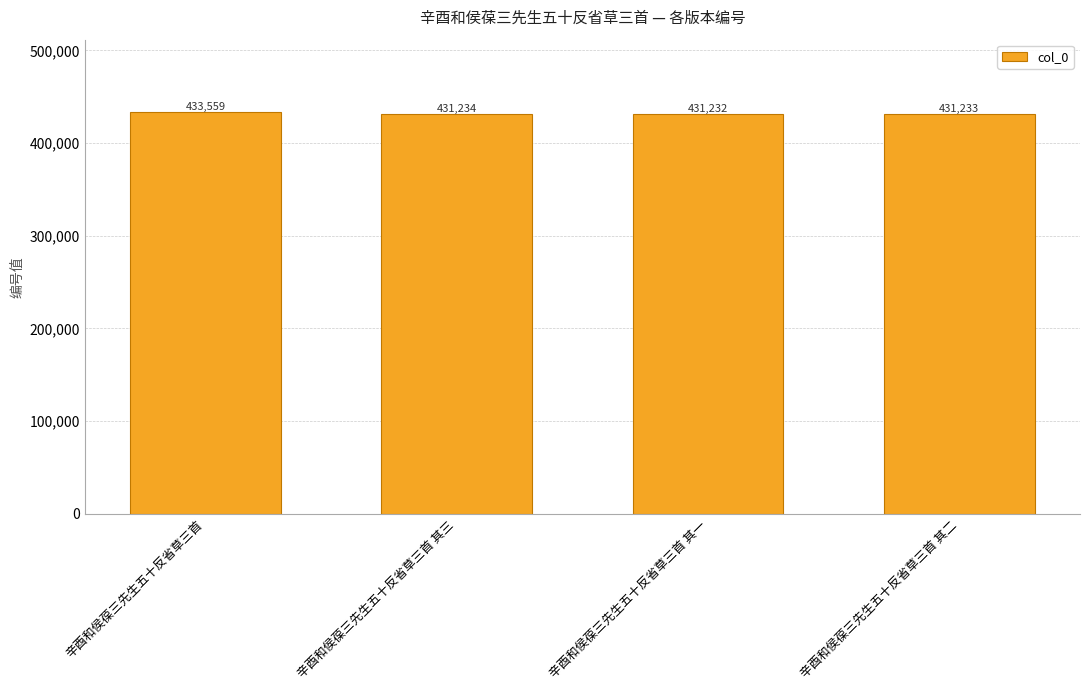

What is the difference between the second highest and second lowest values?

1